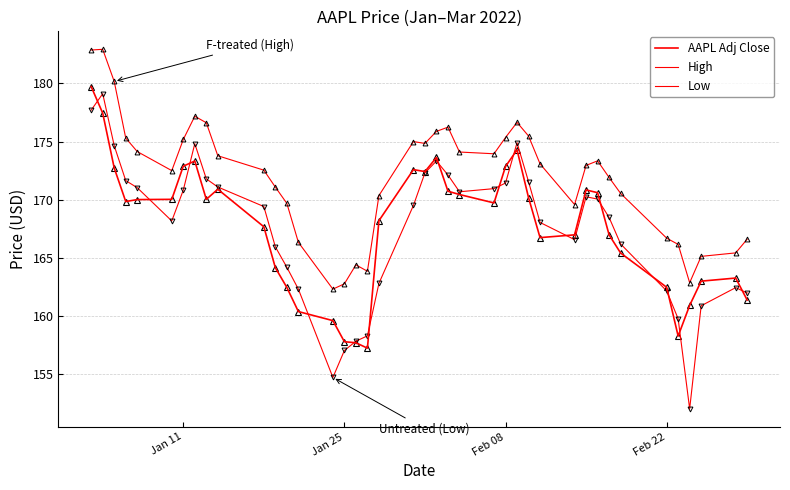

Does the chart display data point markers on the line(s)?

No